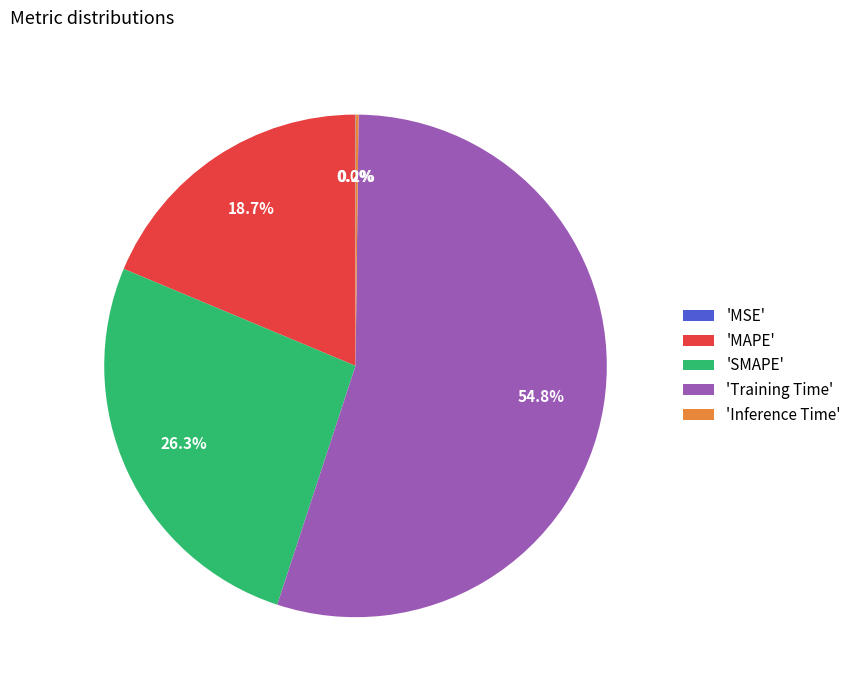

Which slice represents more than half of the pie?

'Training Time'